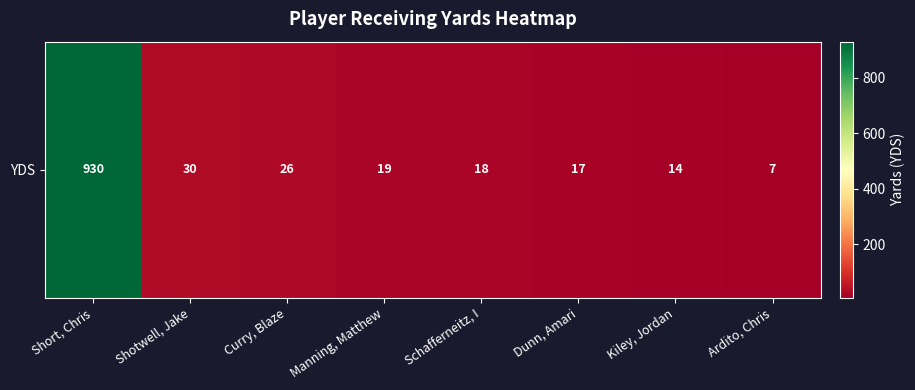

What is the sum of the values at Kiley, Jordan and Ardito, Chris?

21